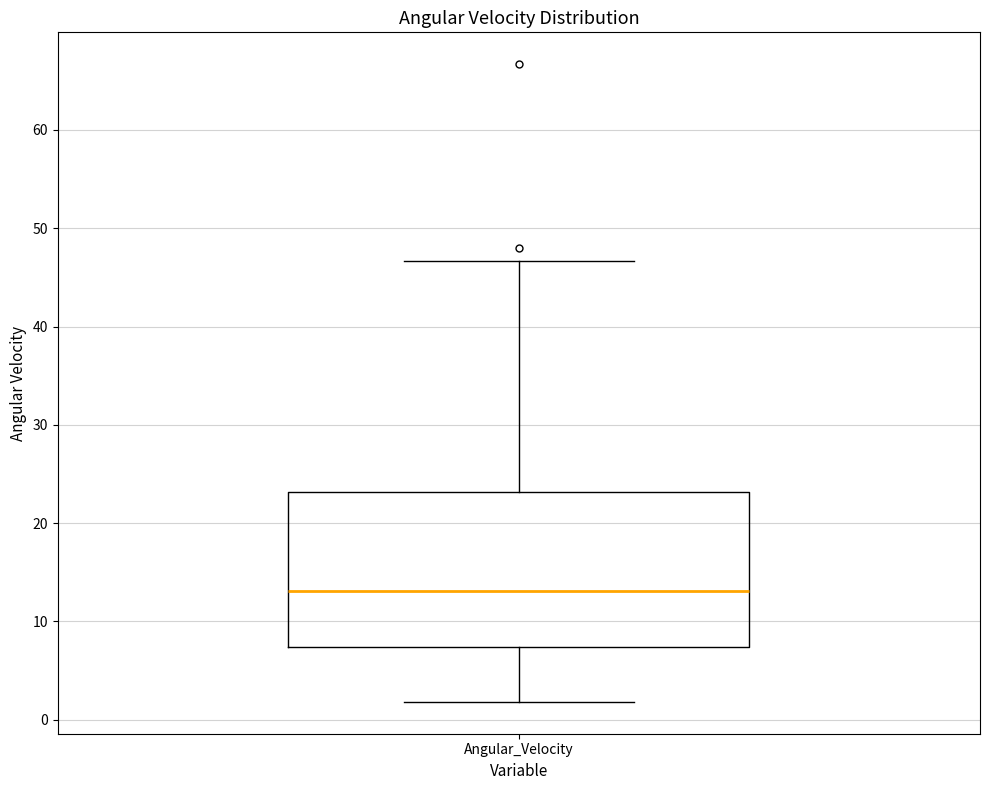

Where does the lower whisker of the box for Angular_Velocity end on the y-axis? The values are not printed on the chart, so give them approximately, as read against the axis.

2